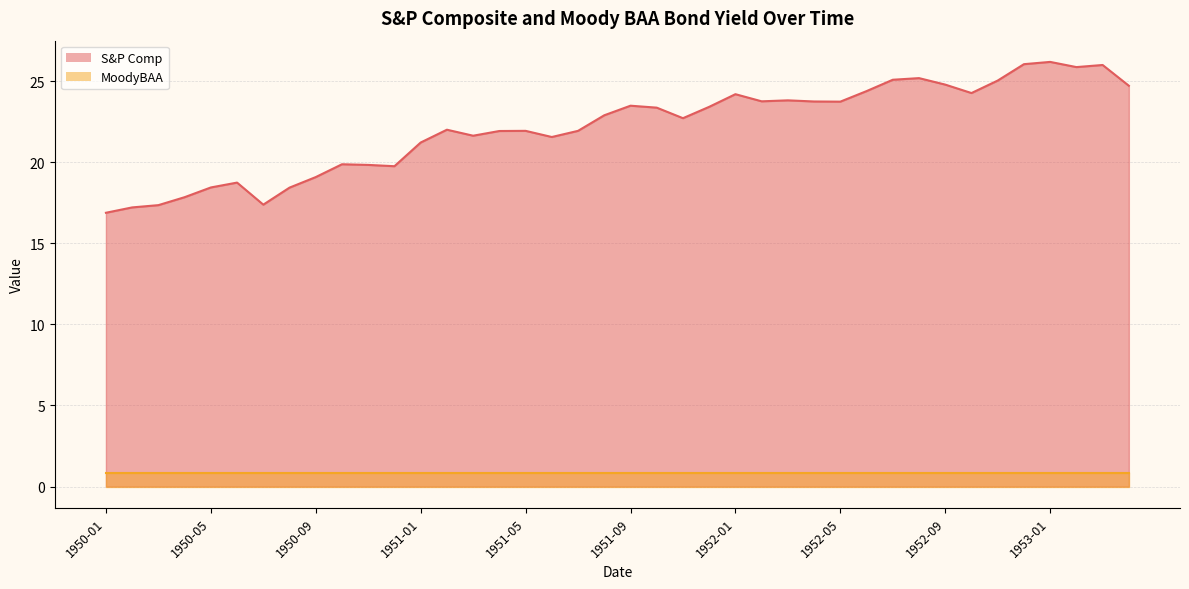

Reading right to left, extract all data points from this chart.

24.7	26.0	25.9	26.2	26.0	25.0	24.3	24.8	25.2	25.1	24.4	23.7	23.7	23.8	23.8	24.2	23.4	22.7	23.4	23.5	22.9	21.9	21.6	21.9	21.9	21.6	22.0	21.2	19.8	19.8	19.9	19.1	18.4	17.4	18.7	18.4	17.8	17.4	17.2	16.9